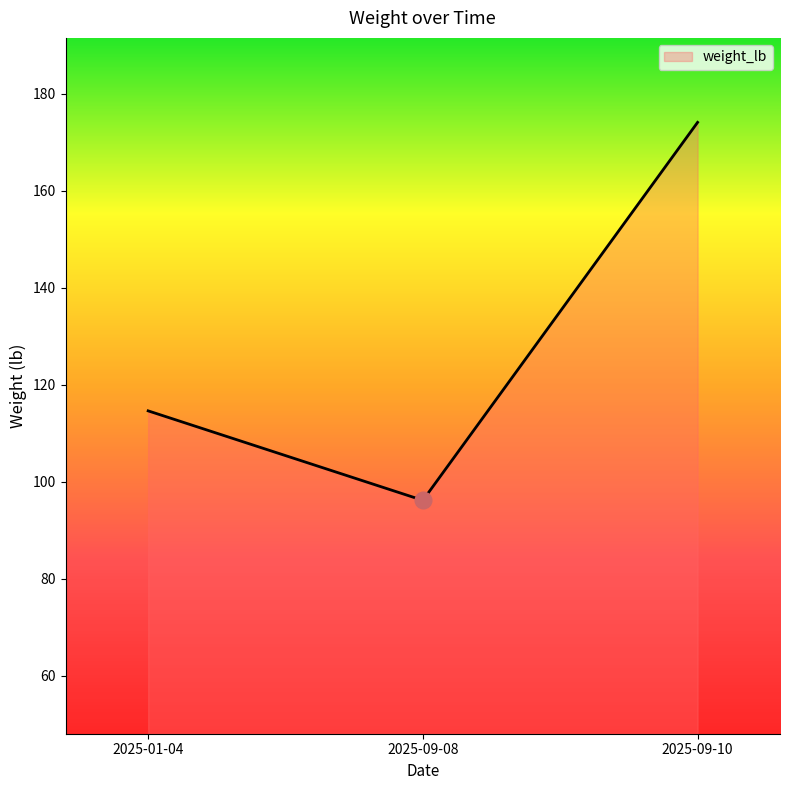

What is the average value?

128.3